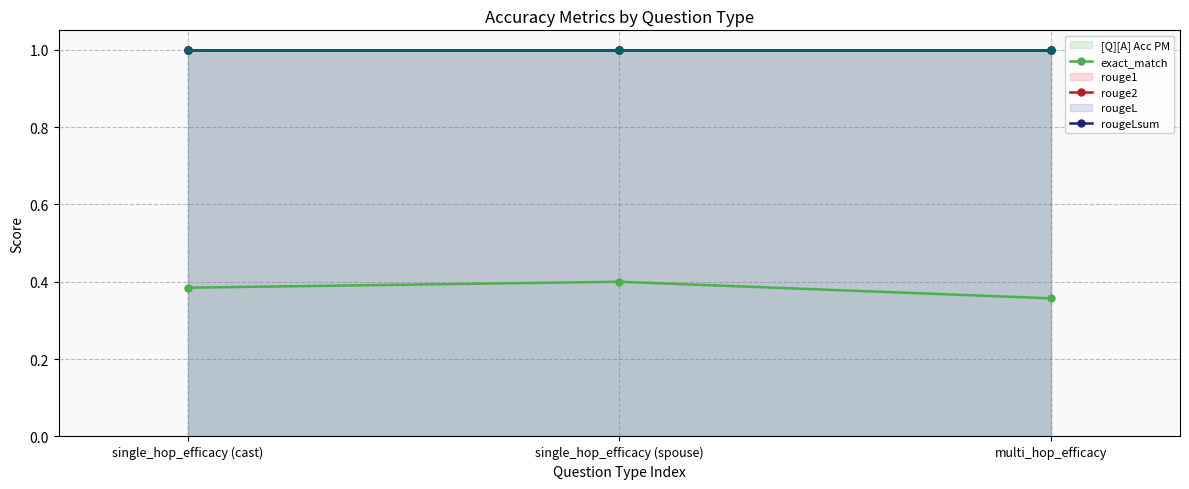

What is the total value across all series at multi_hop_efficacy?

5.4